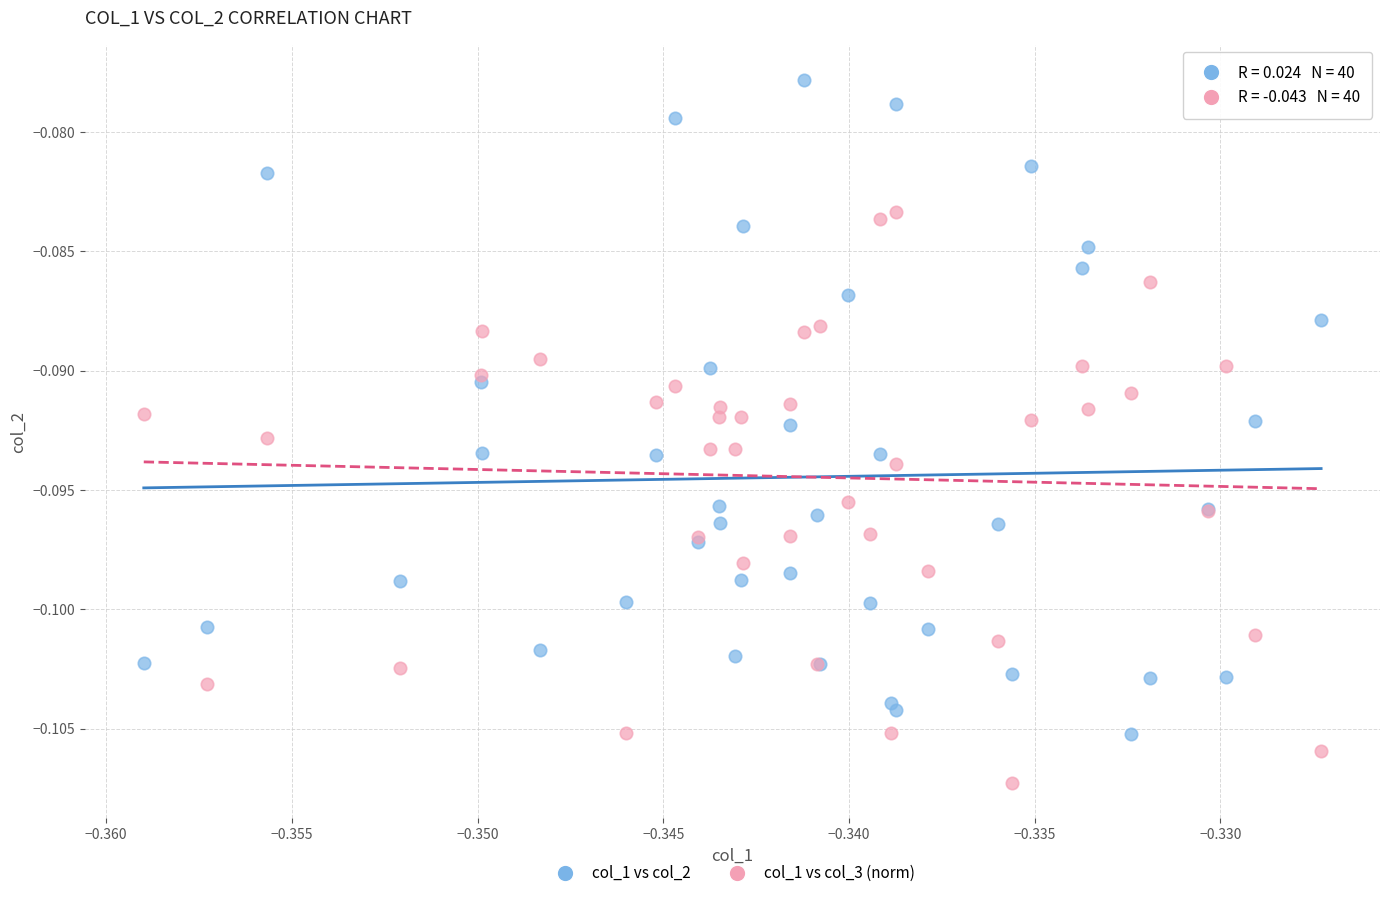

What are all the series names shown in the legend?

col_1 vs col_2, col_1 vs col_3 (norm)